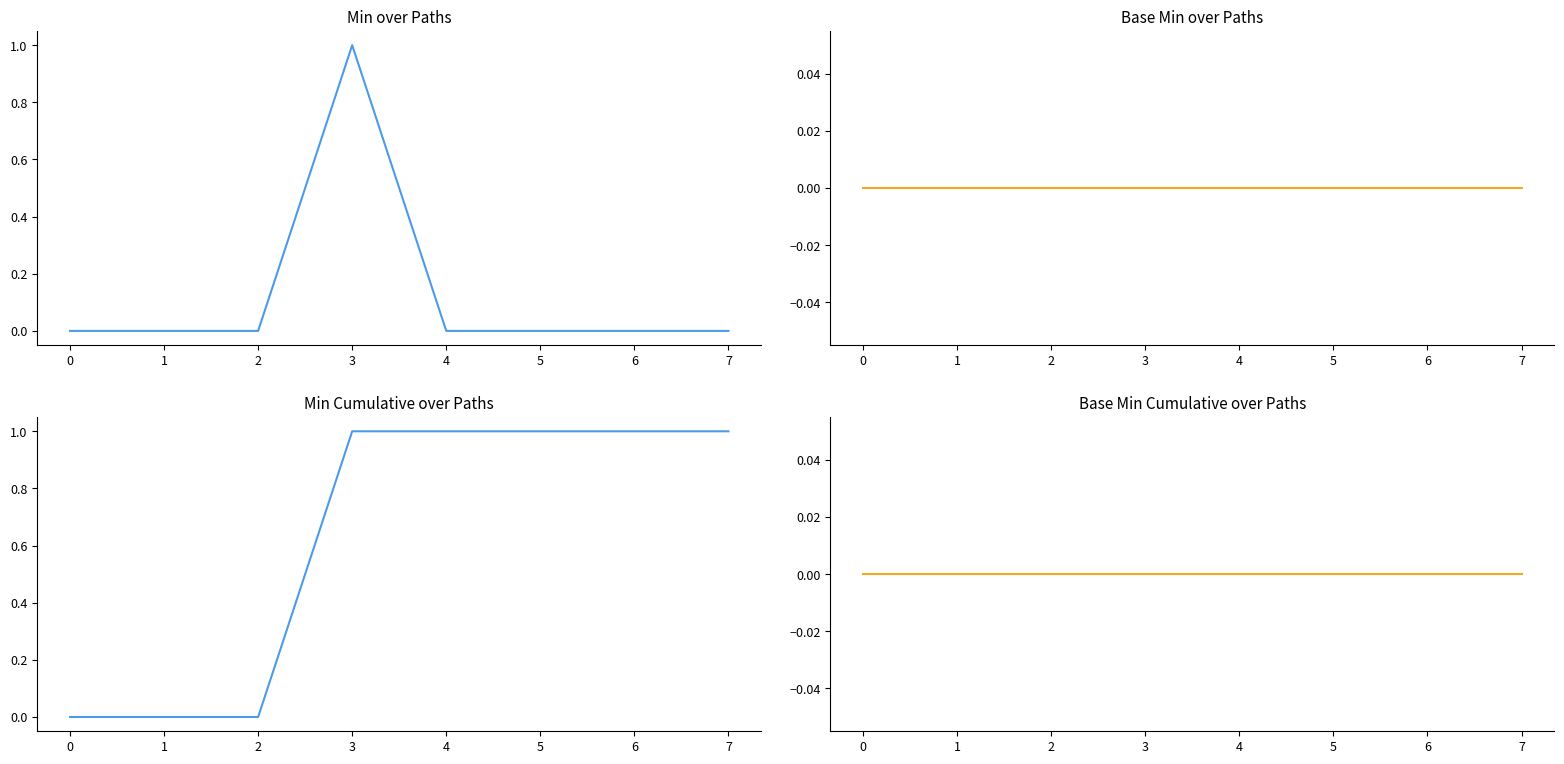

What is the difference between the maximum and minimum values in the Min series?

1